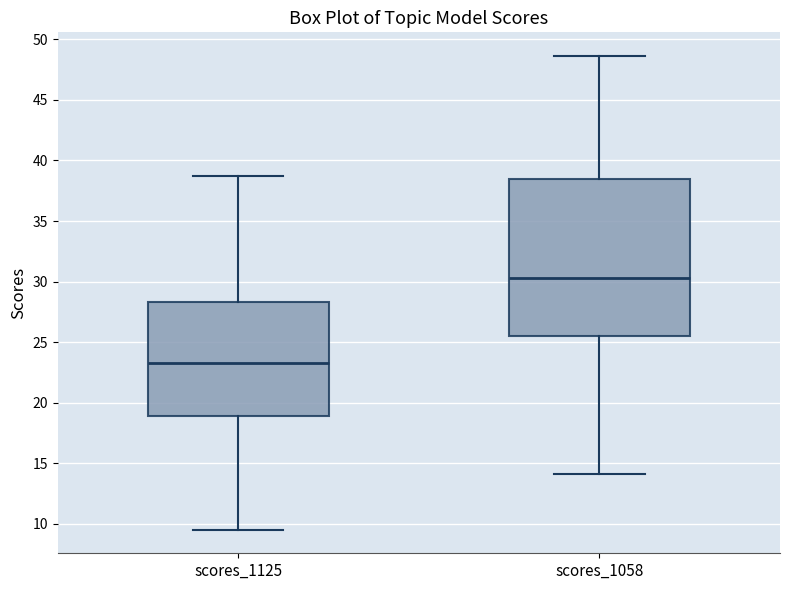

Which box has the highest median line?

scores_1058